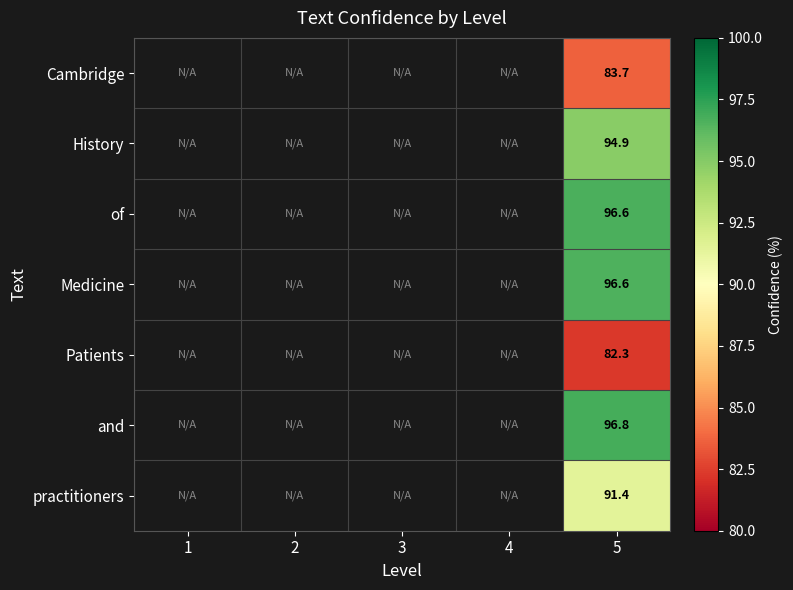

Is the value of and at 5 greater than the value of practitioners at 5?

Yes